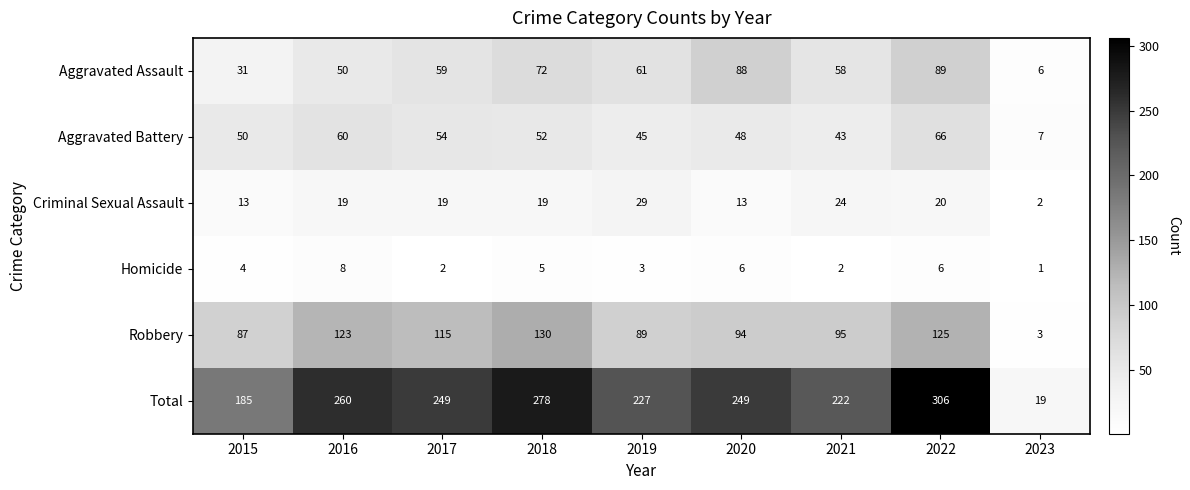

What is the smallest value displayed?

1